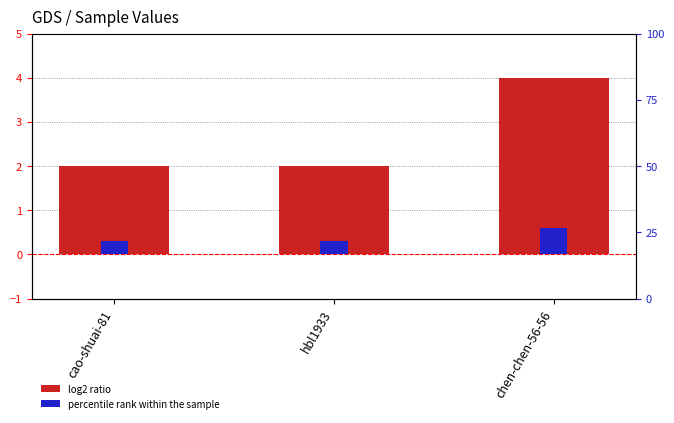

Where is the data nearest to the value 3?

cao-shuai-81